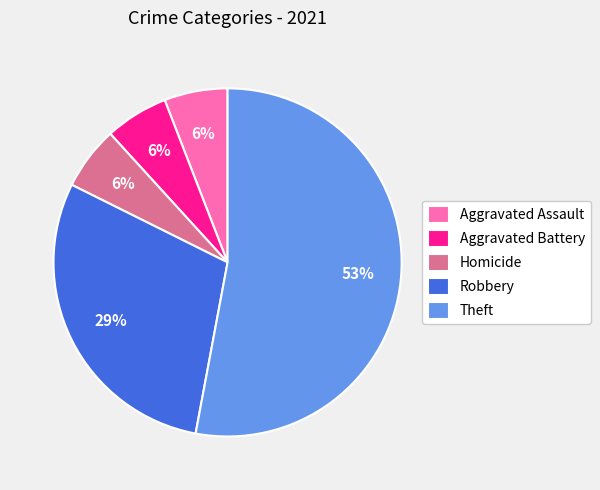

What percentage is the Theft slice, to the nearest percent?

53%